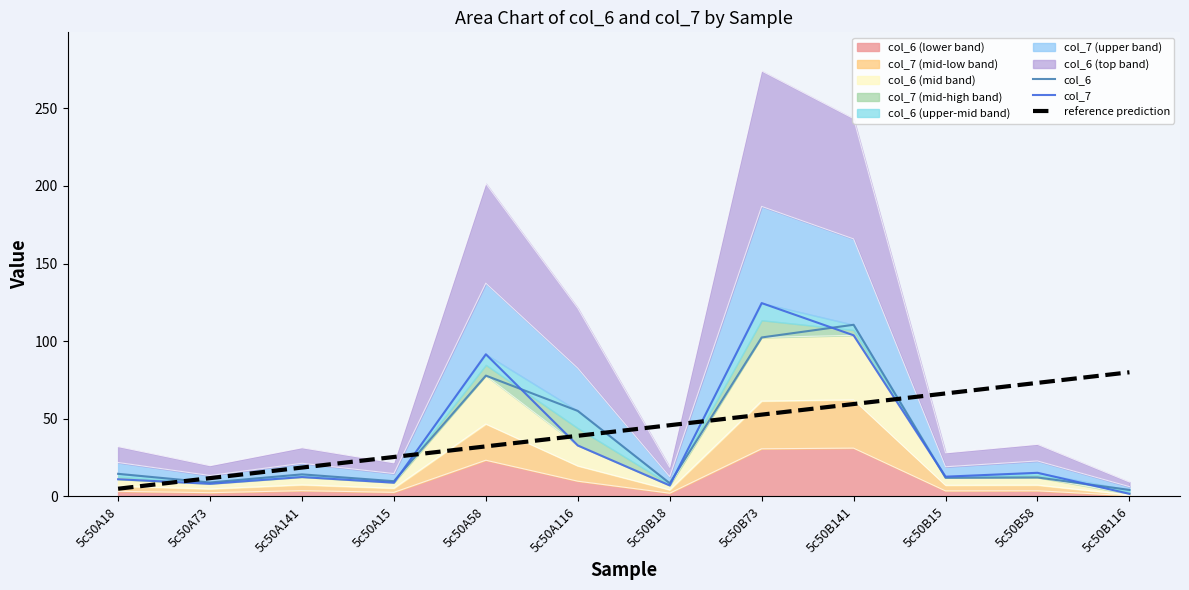

Which series has the widest spread of values?

col_7